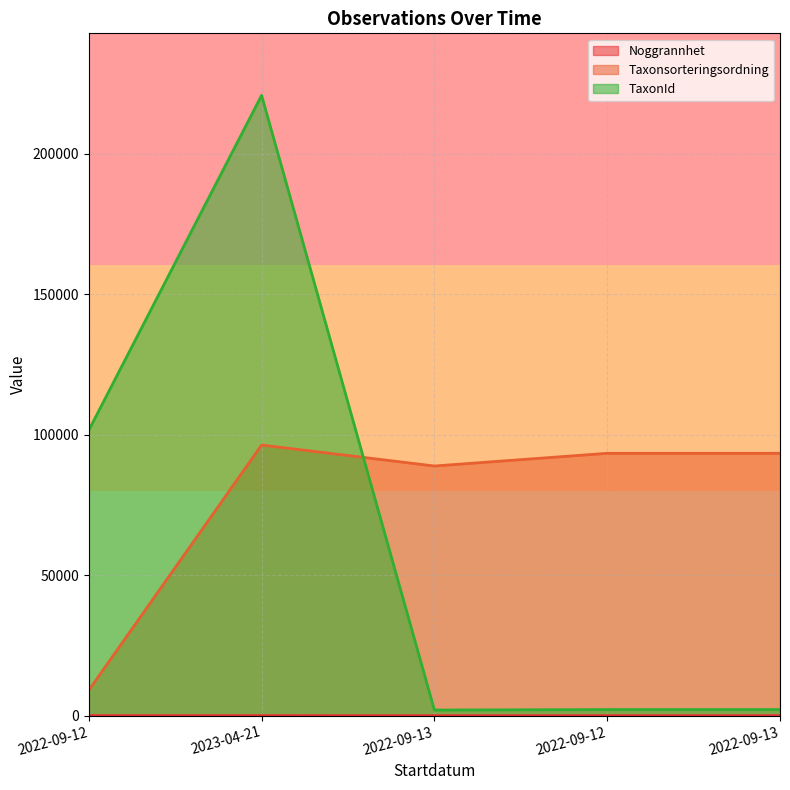

What is the minimum value for Noggrannhet?

10